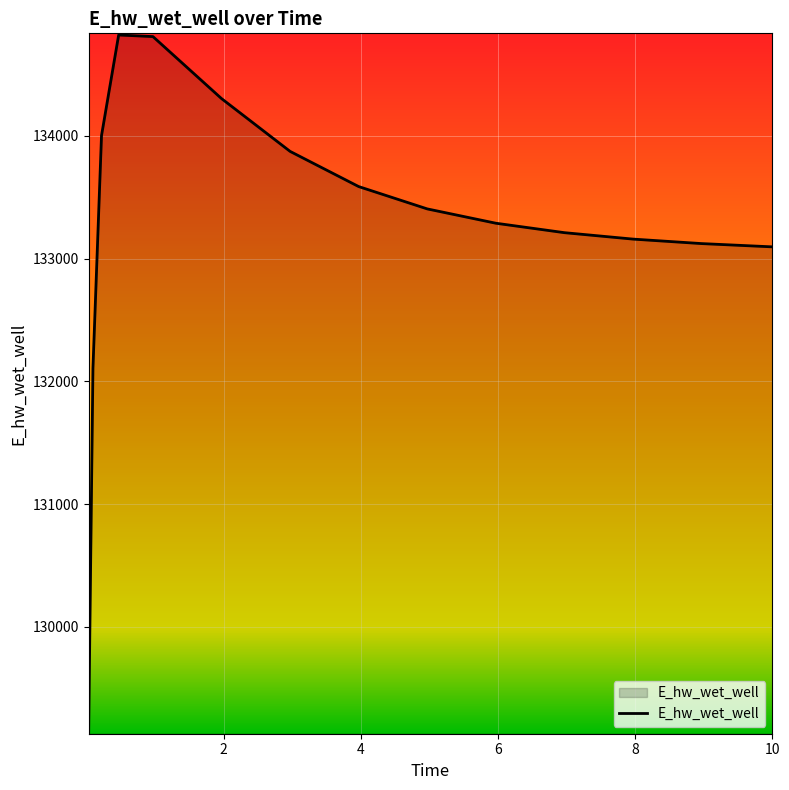

What is the minimum value shown in the chart?

129142.2